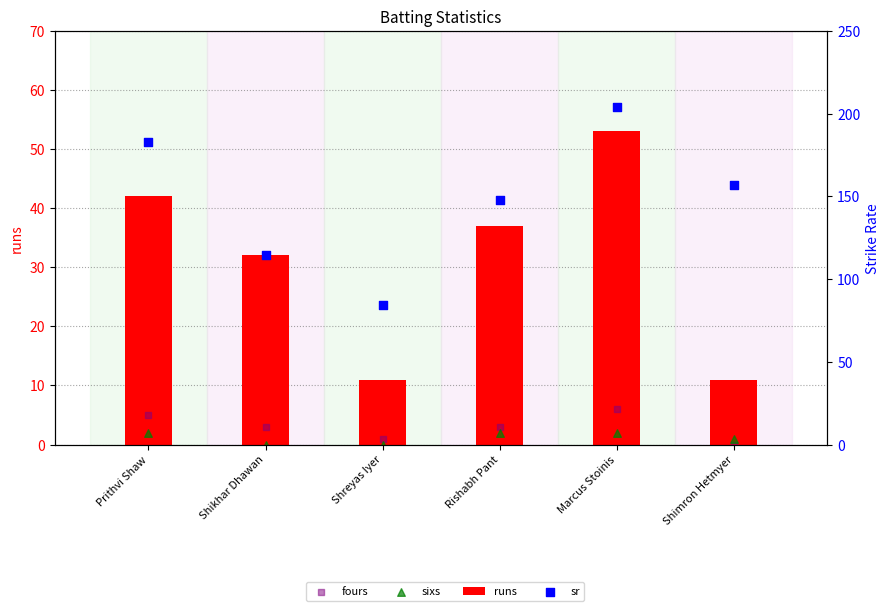

Which series has the largest Y range (max minus min)?

sr